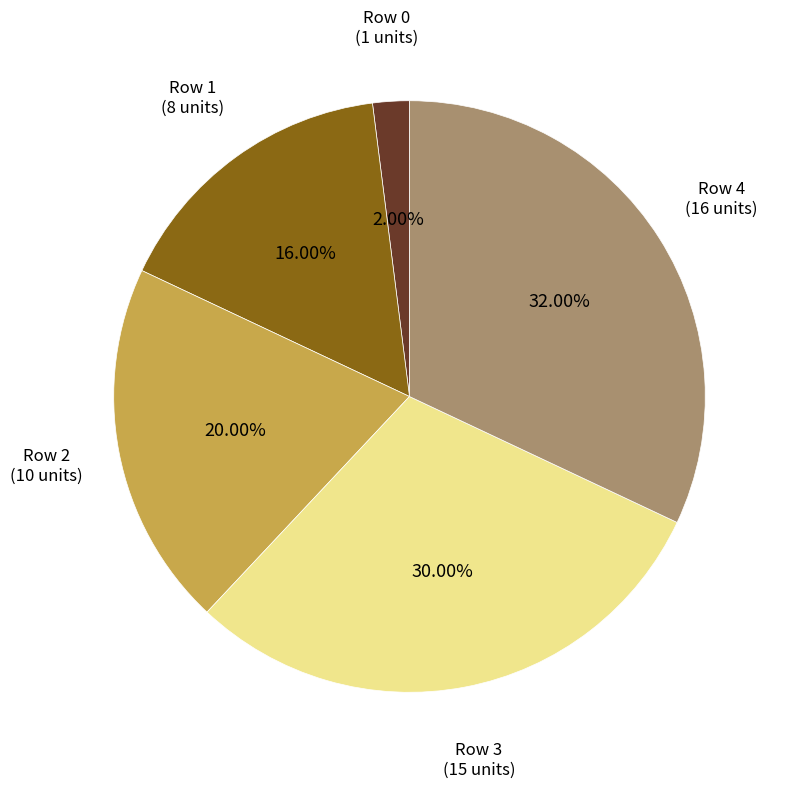

Does any single category account for the majority?

No